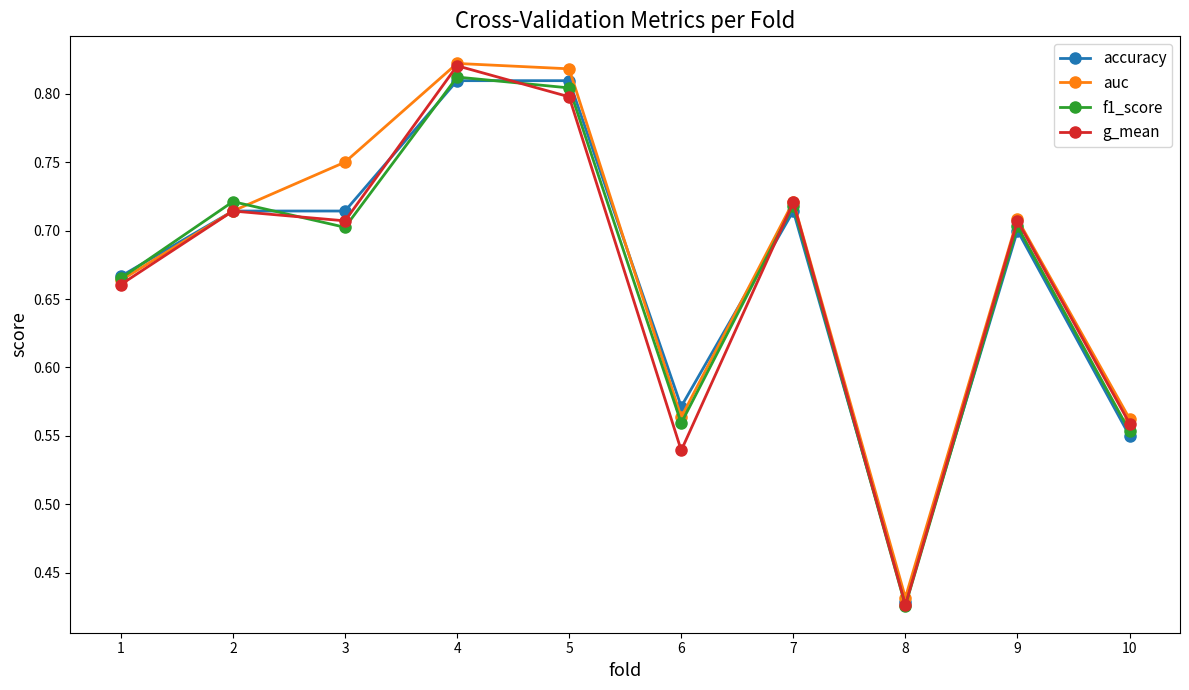

Which label corresponds to the smallest value in the chart?

8